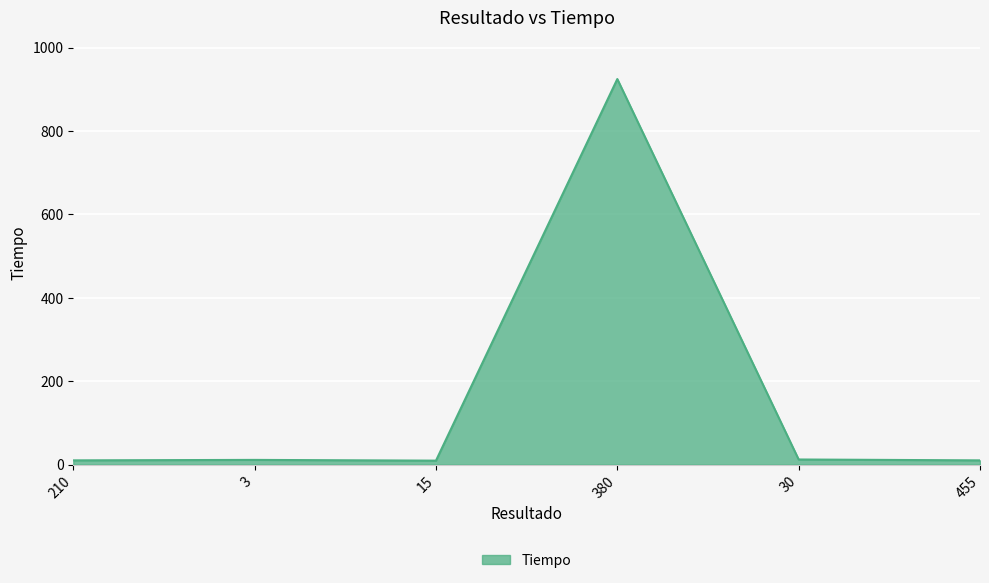

What is the sum of all values?

978.1